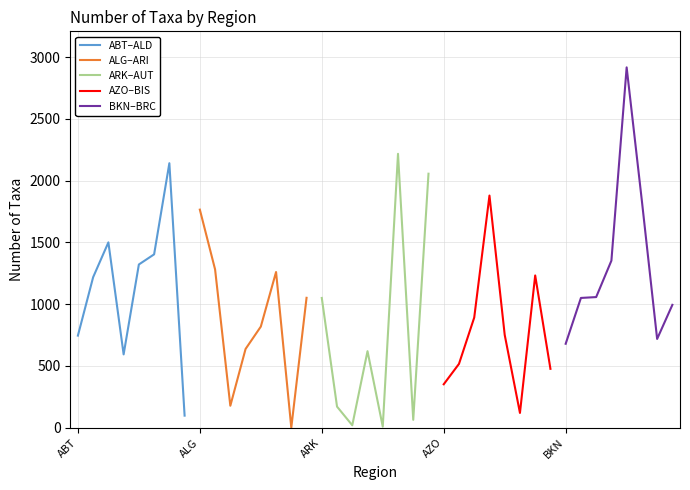

What is the value of the ABT–ALD point at the 5th from the left?

1322